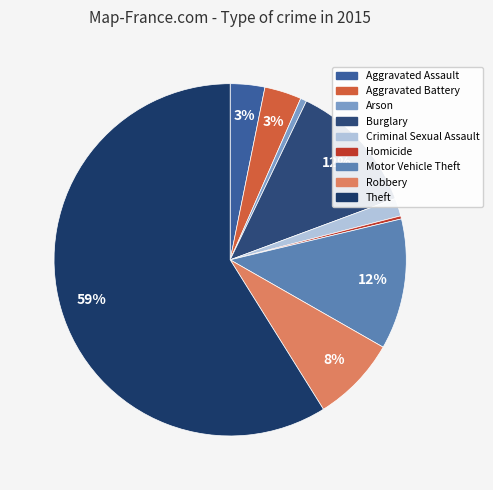

Which slice represents more than half of the pie?

Theft